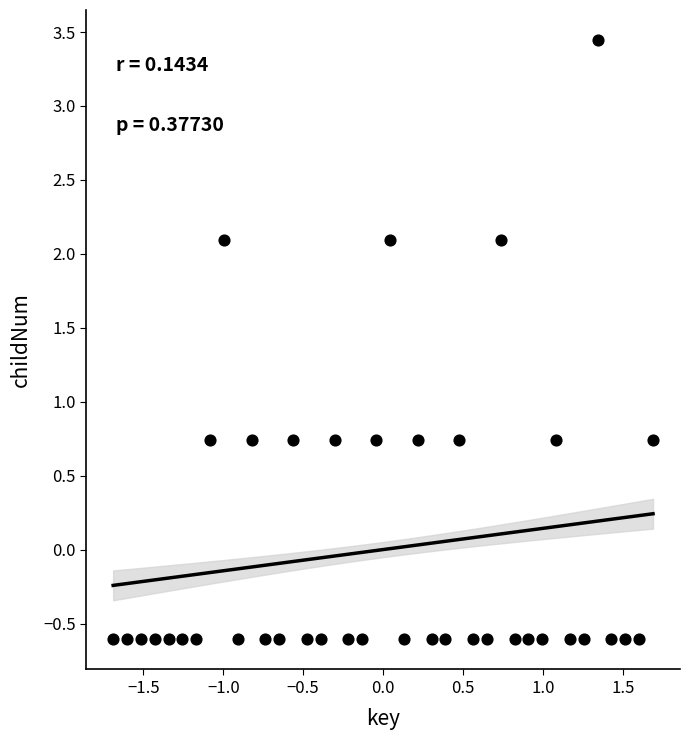

What is the range of Y values (max minus min)?

4.1